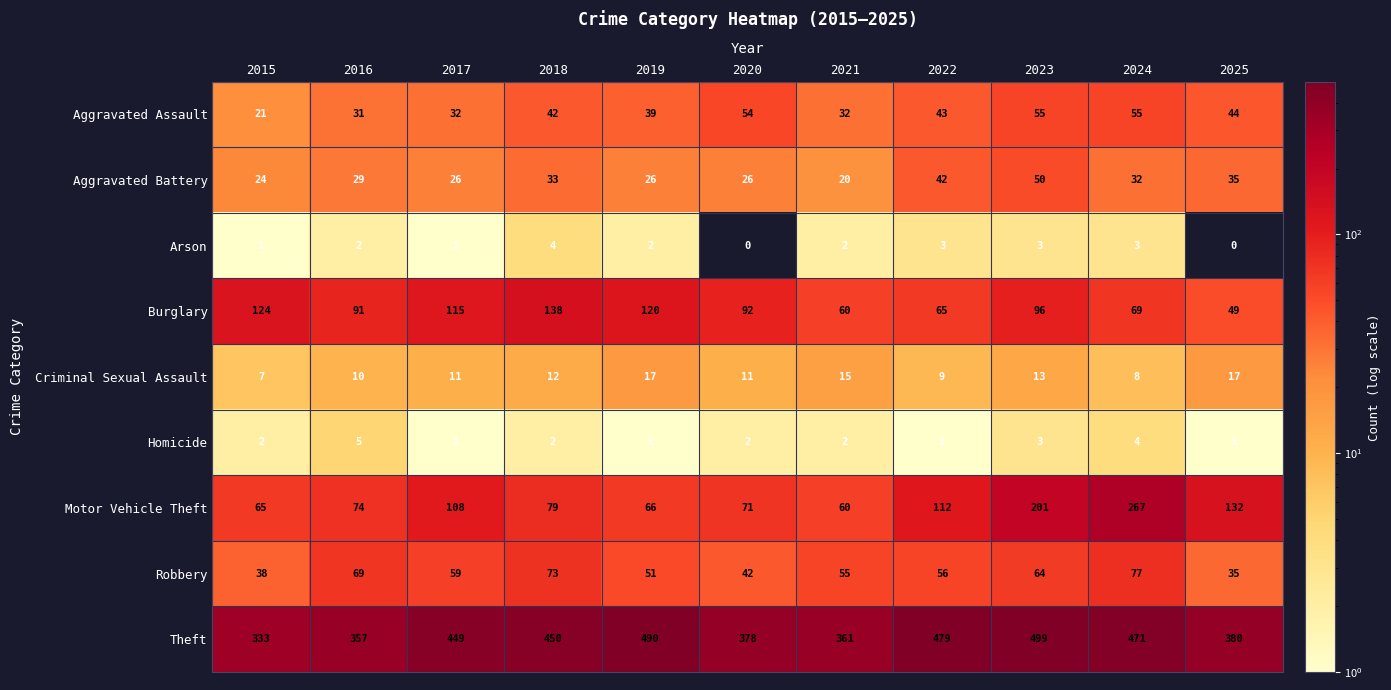

True or false: Aggravated Battery has a value of 35 at 2025.

True